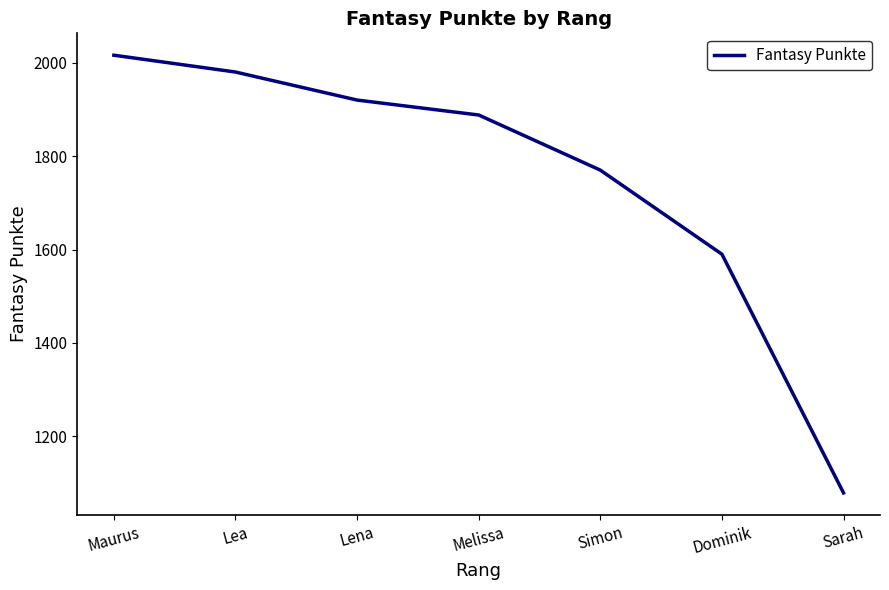

Count the number of categories in the chart.

7